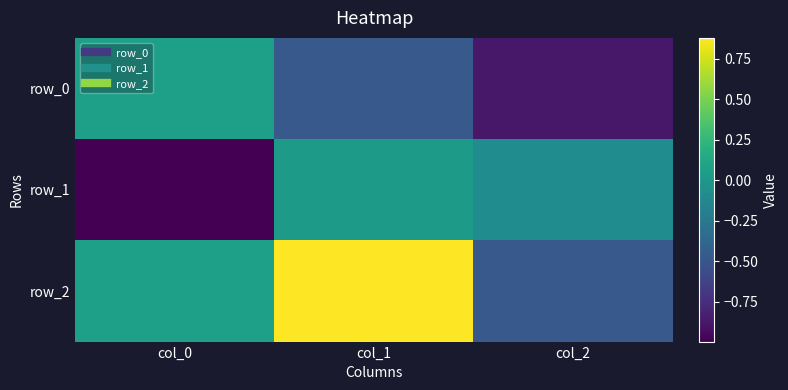

At which category is the sum across all series the highest?

col_1